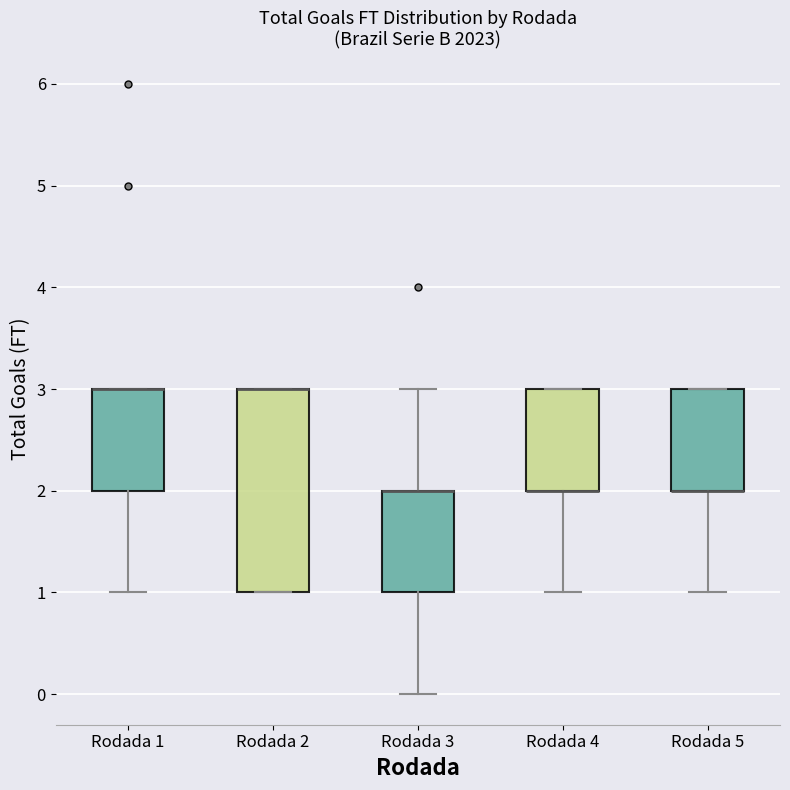

Reading left to right, read every box against the y-axis: the position of its median line, the range the box covers, and the ends of its whiskers. The values are not printed on the chart, so give them approximately, as read against the axis.

Rodada 1: median 3 (drawn on the box's upper edge), box 2 to 3, whiskers 1 to 3
Rodada 2: median 3 (drawn on the box's upper edge), box 1 to 3, whiskers 1 to 3
Rodada 3: median 2 (drawn on the box's upper edge), box 1 to 2, whiskers 0 to 3
Rodada 4: median 2 (drawn on the box's lower edge), box 2 to 3, whiskers 1 to 3
Rodada 5: median 2 (drawn on the box's lower edge), box 2 to 3, whiskers 1 to 3